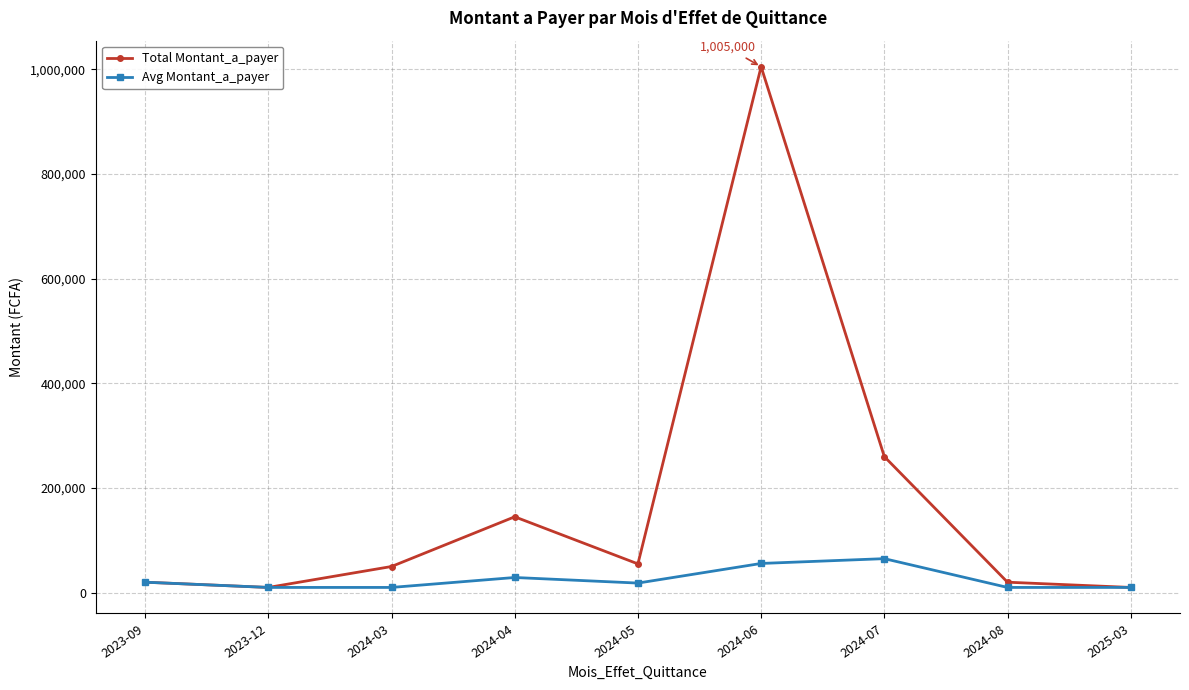

At how many categories does at least one series exceed 387148?

1